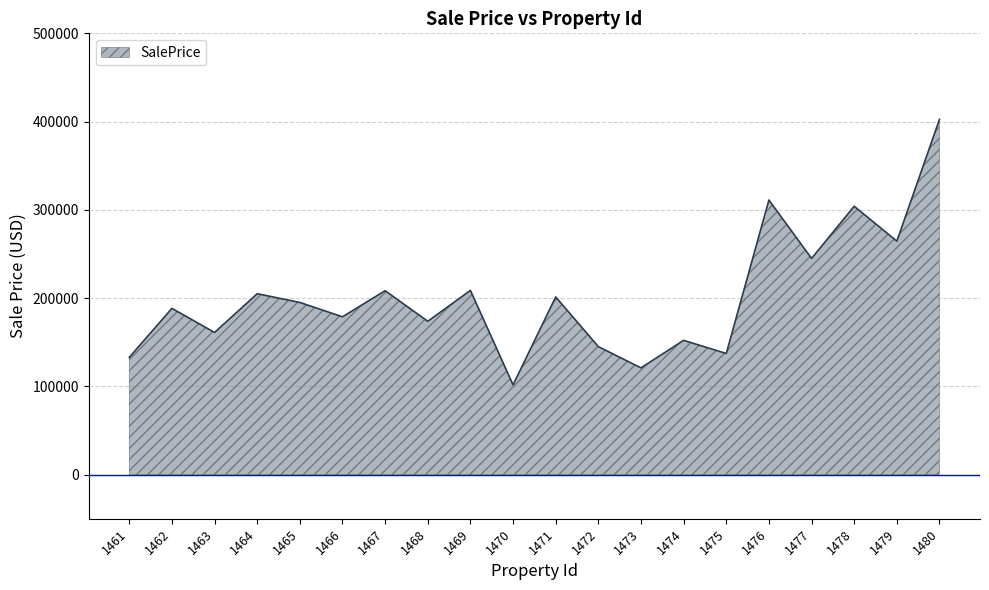

At which label does the data first exceed 195057?

1464